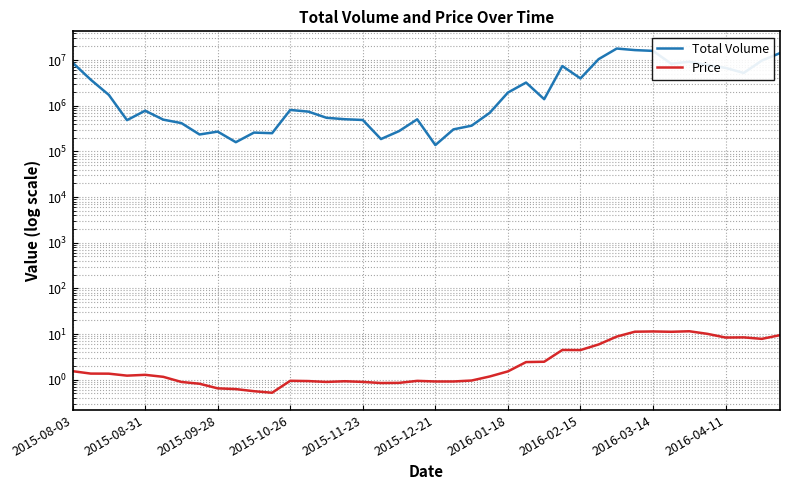

Which series has the largest total across all categories?

Total Volume